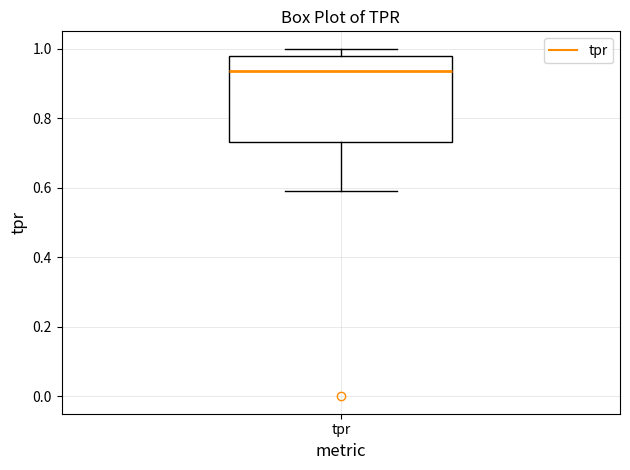

Transcribe this box plot: give where the median line is, the range the box spans, and where the two whiskers end, as read against the y-axis. The values are not printed on the chart, so give them approximately, as read against the axis.

median 0.94, box 0.74 to 0.98, whiskers 0.60 to 1.00